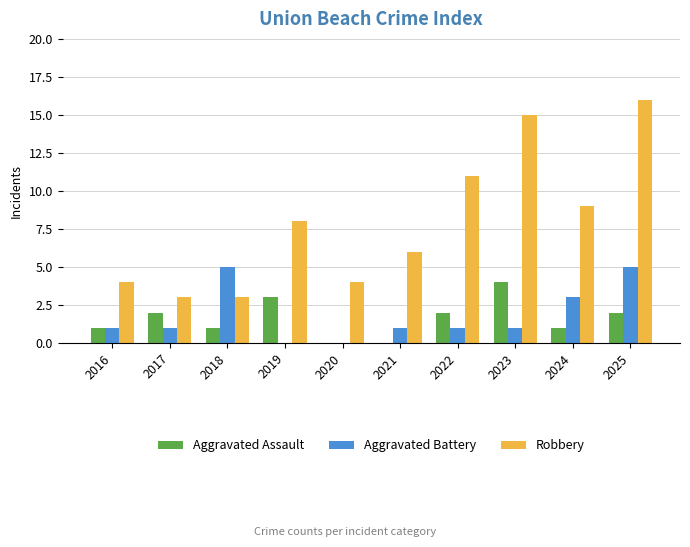

What is the sum of all Aggravated Battery values?

18